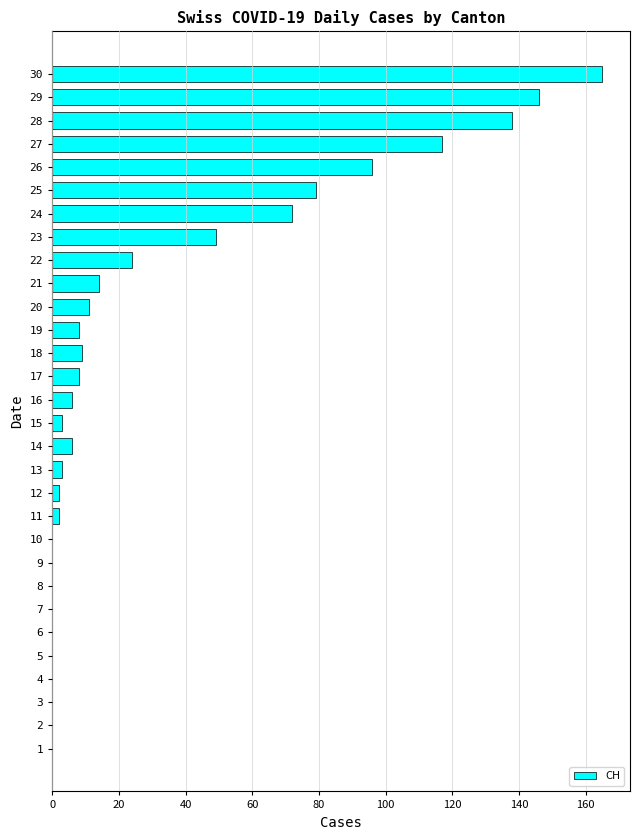

What is the sum of all values?

958